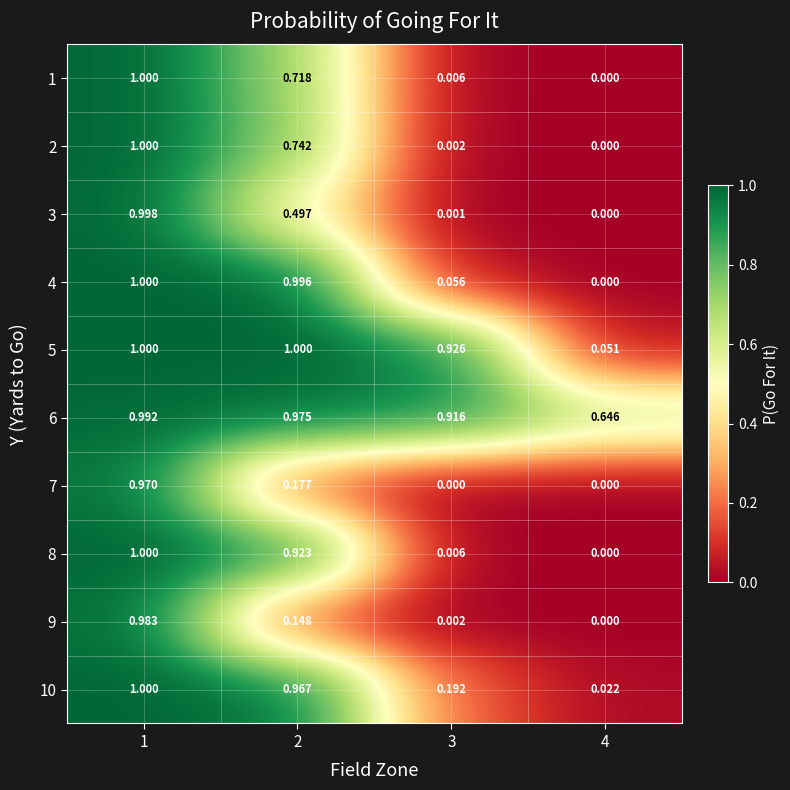

Is the value of 9 at 3 greater than the value of 2 at 4?

Yes